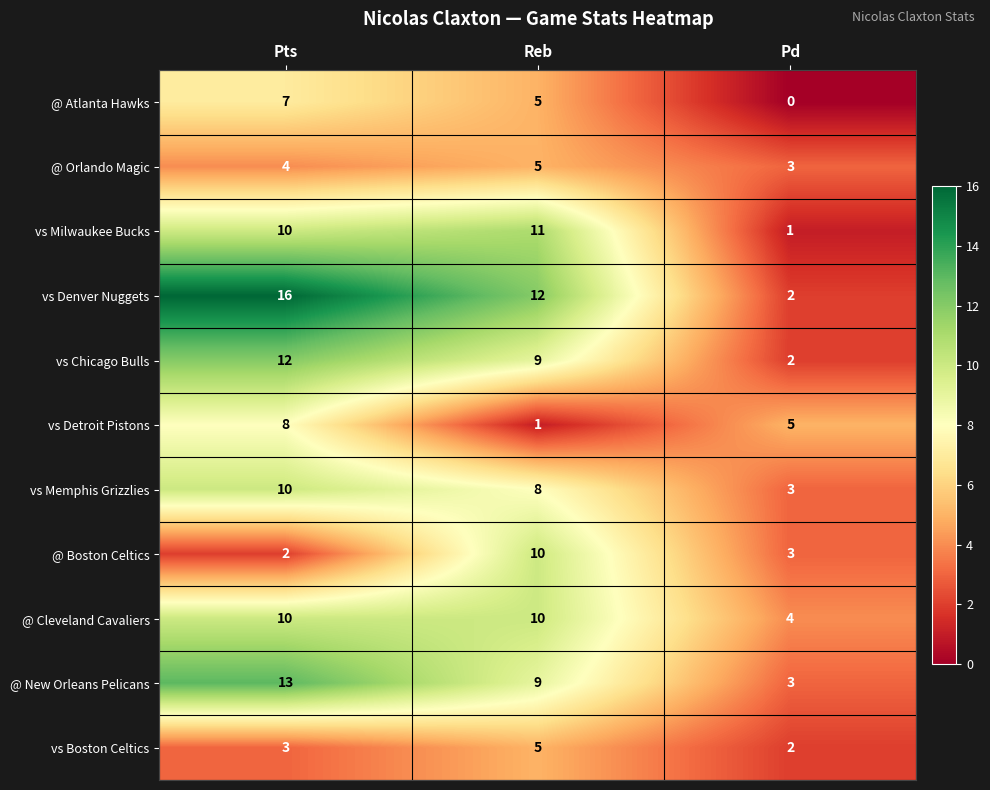

What is the sum of the vs Chicago Bulls values at Pd and Pts?

14